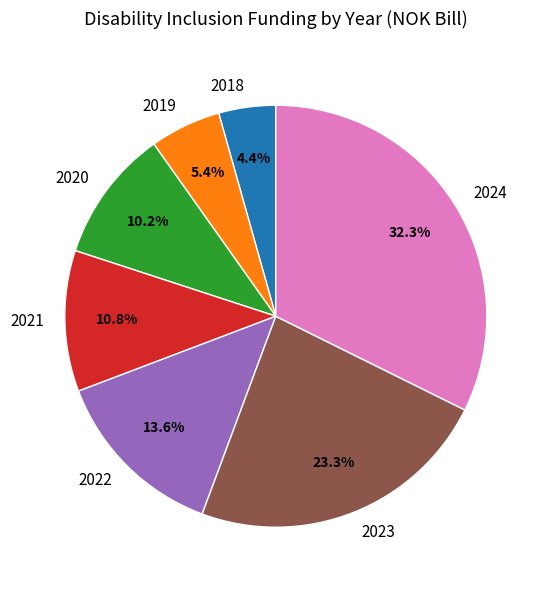

To the nearest percent, what is the average slice percentage?

14%